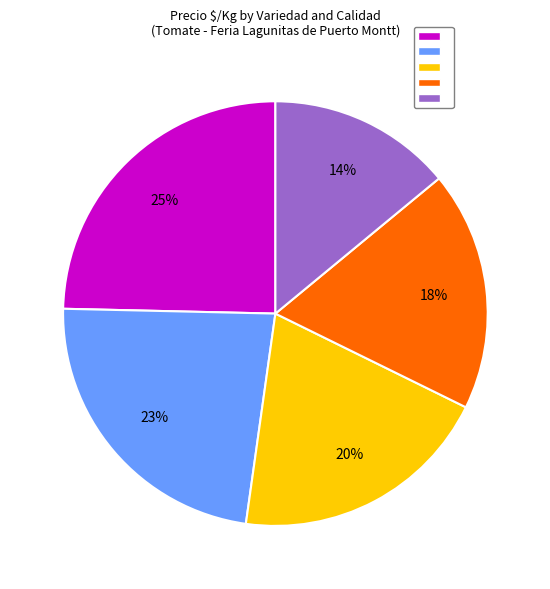

To the nearest percent, what is the average slice percentage?

20%